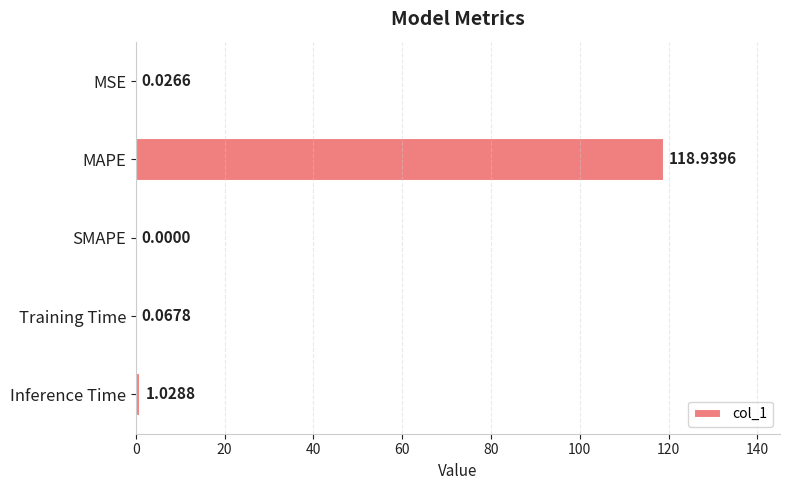

Does the chart contain stacked bars?

No